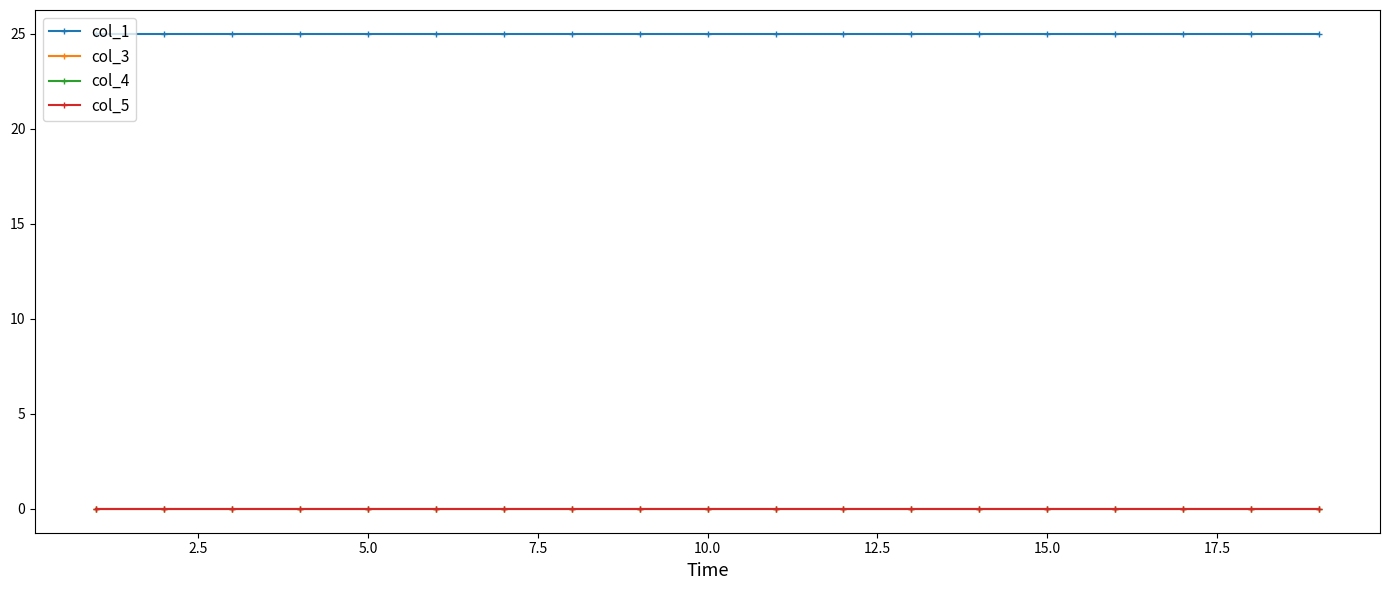

True or false: col_4 and col_3 intersect in this chart.

False